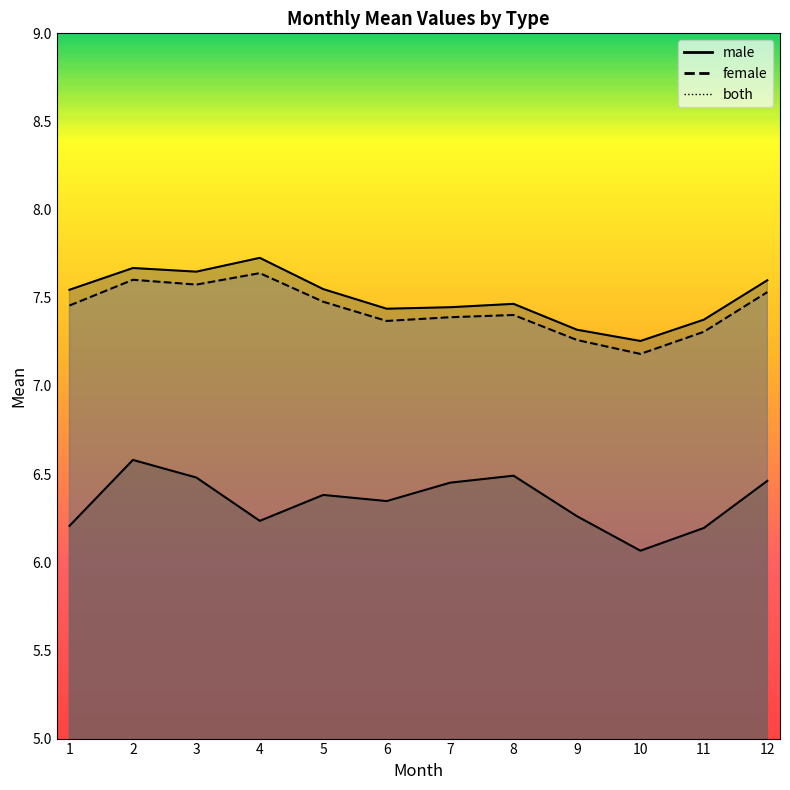

What is the average value of the female_mean series?

7.5